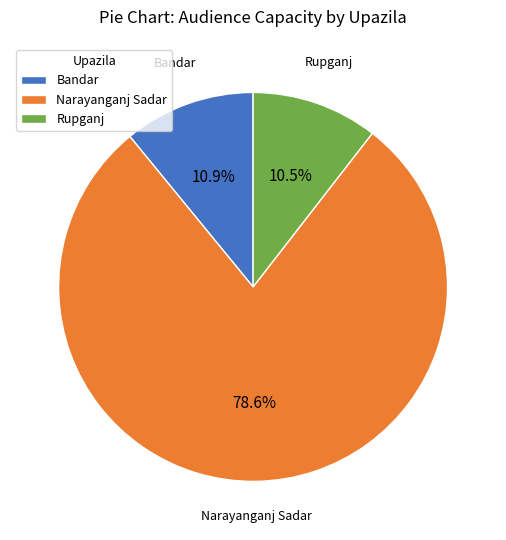

What is the total percentage of Bandar and Rupganj?

21.4%